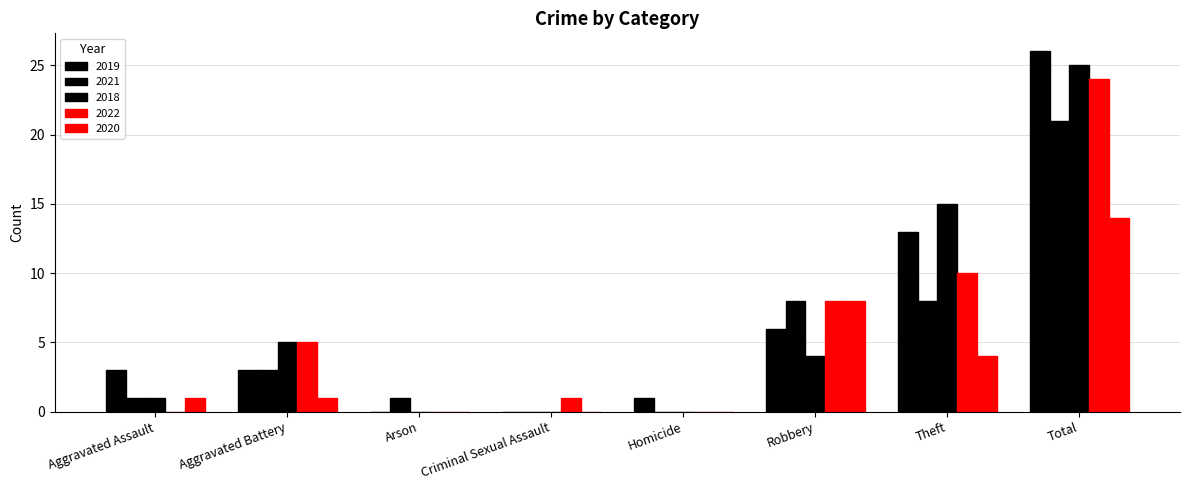

What is the average value of the 2019 series?

6